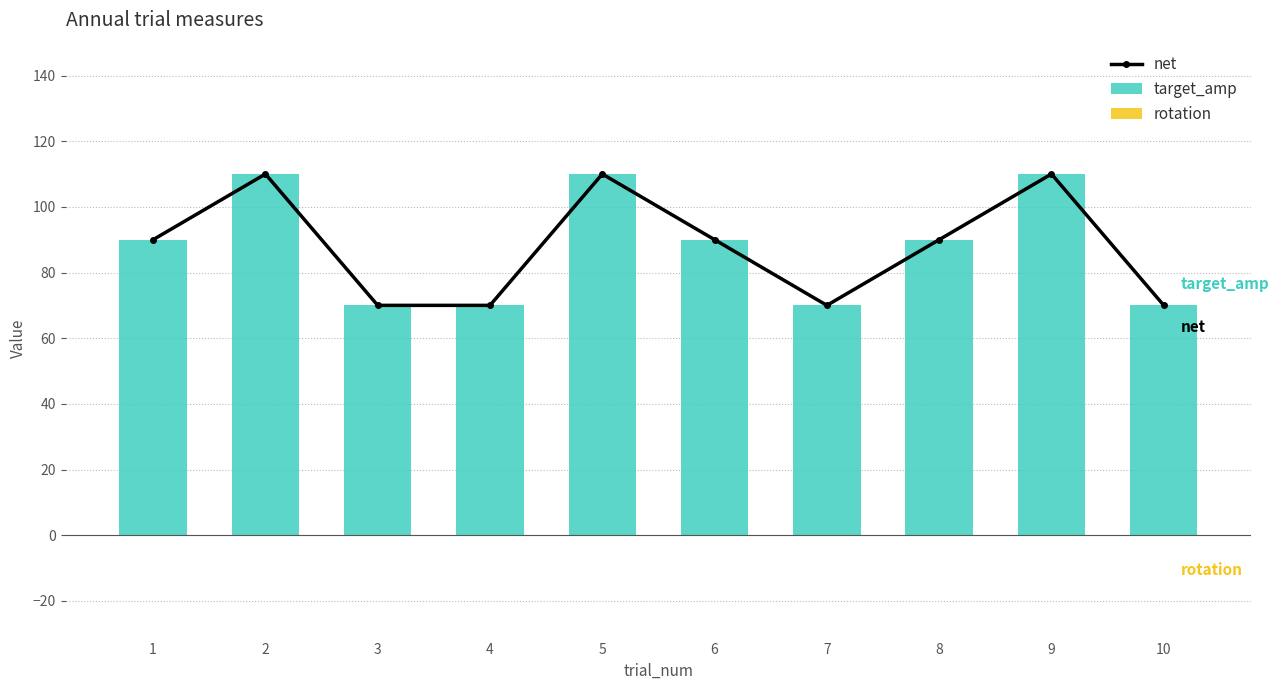

The net series shows 114 at 10. True or false?

False